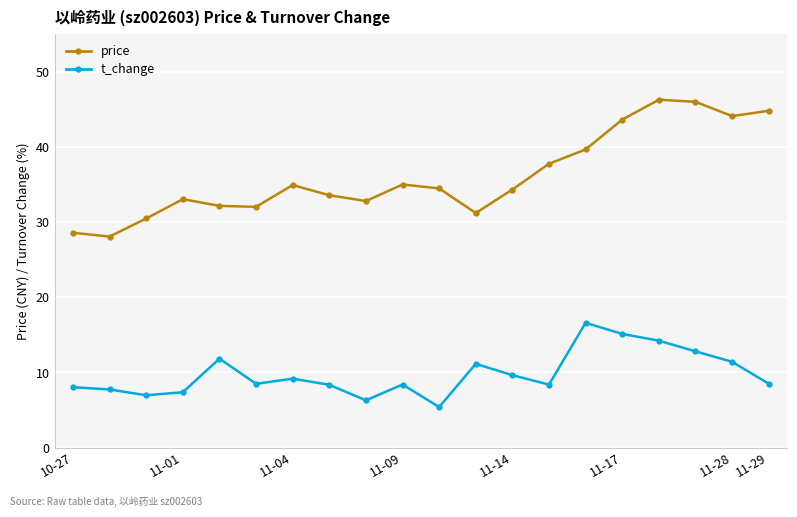

Which series has the widest spread of values?

price